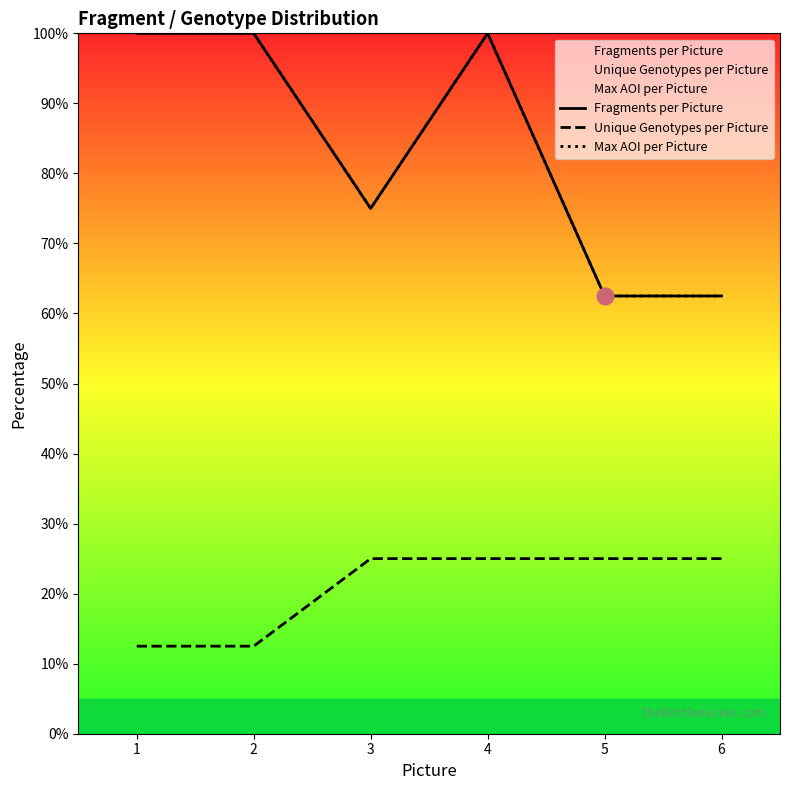

What is the total value across all series at 5?

150.0